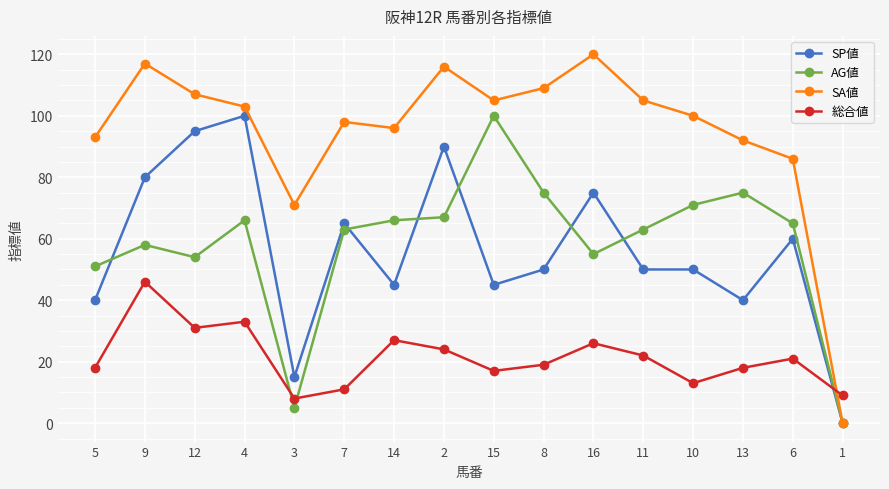

What is the value of the SA値 point at the 4th from the left?

103